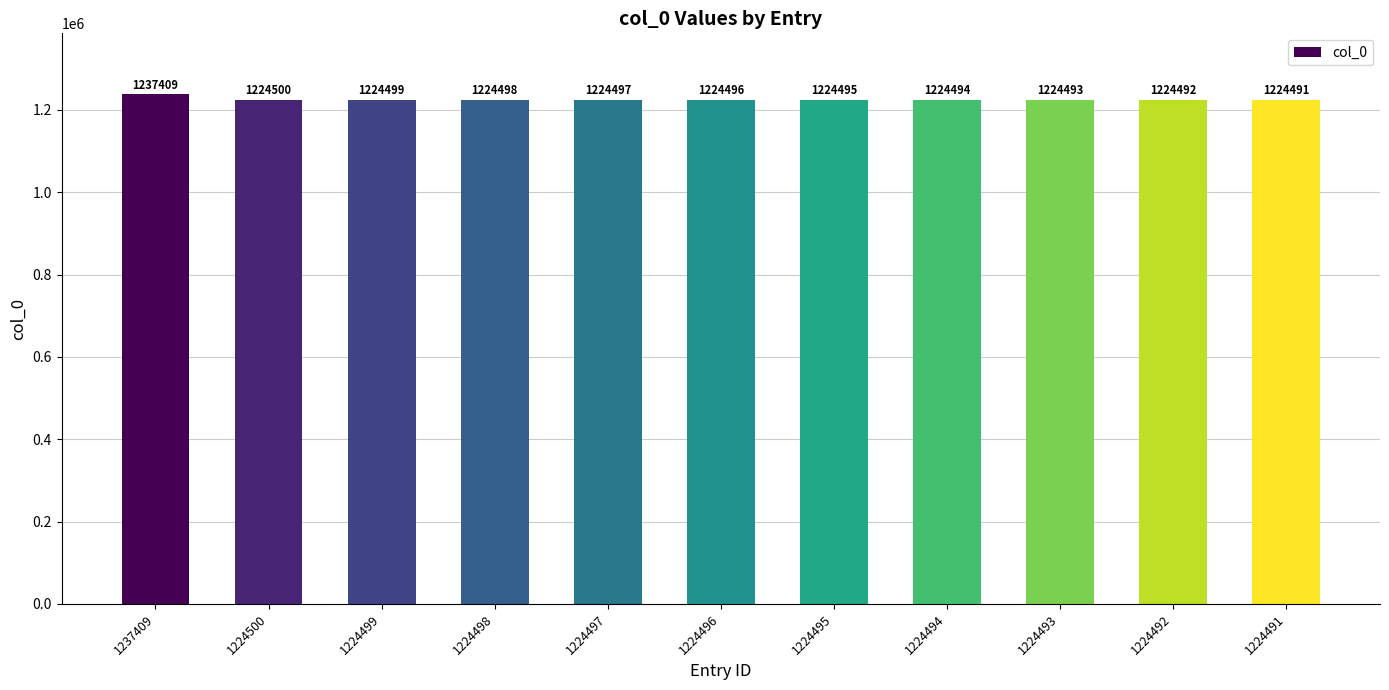

Where is the data nearest to the value 1230950?

1224500